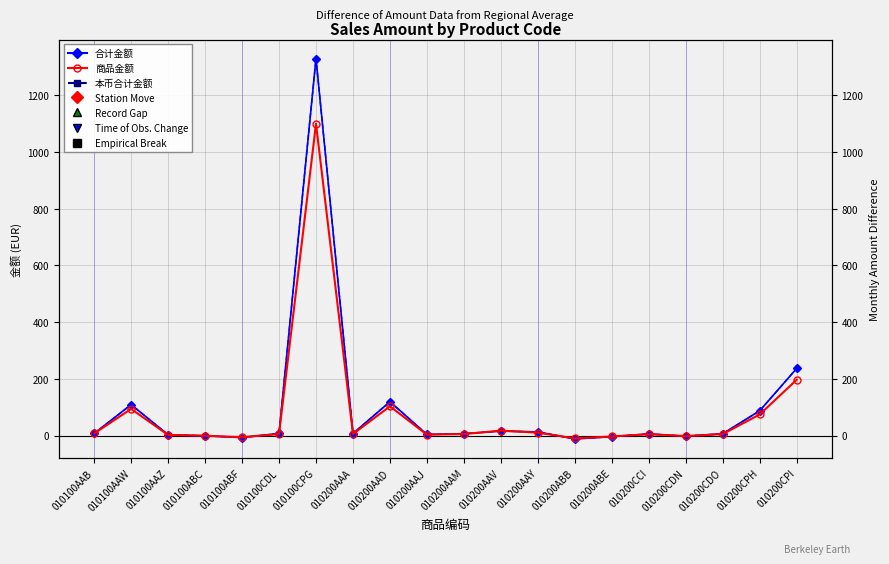

What is the minimum value shown in the chart?

-12.2